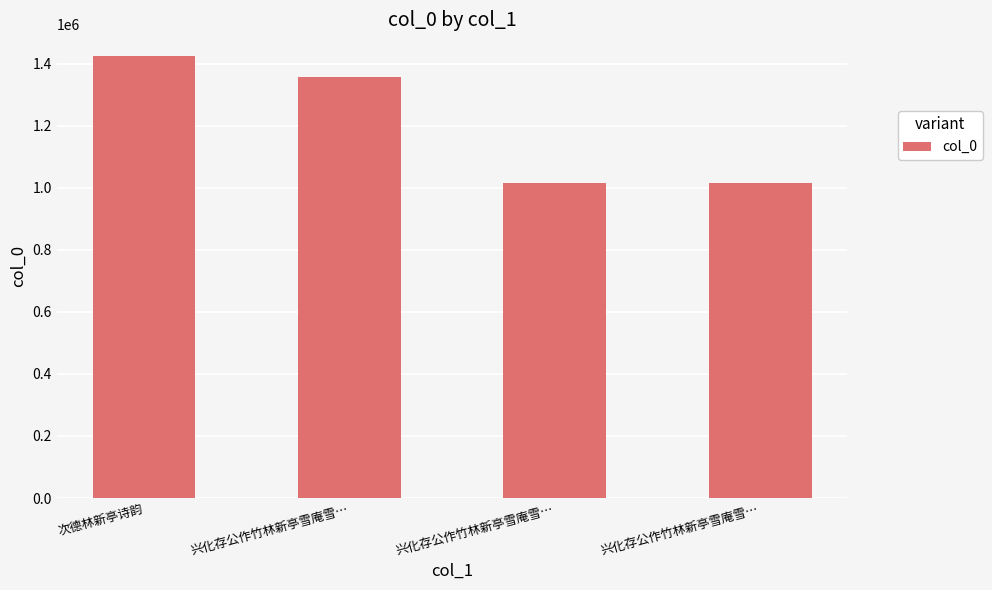

How many values are below 1358670?

2